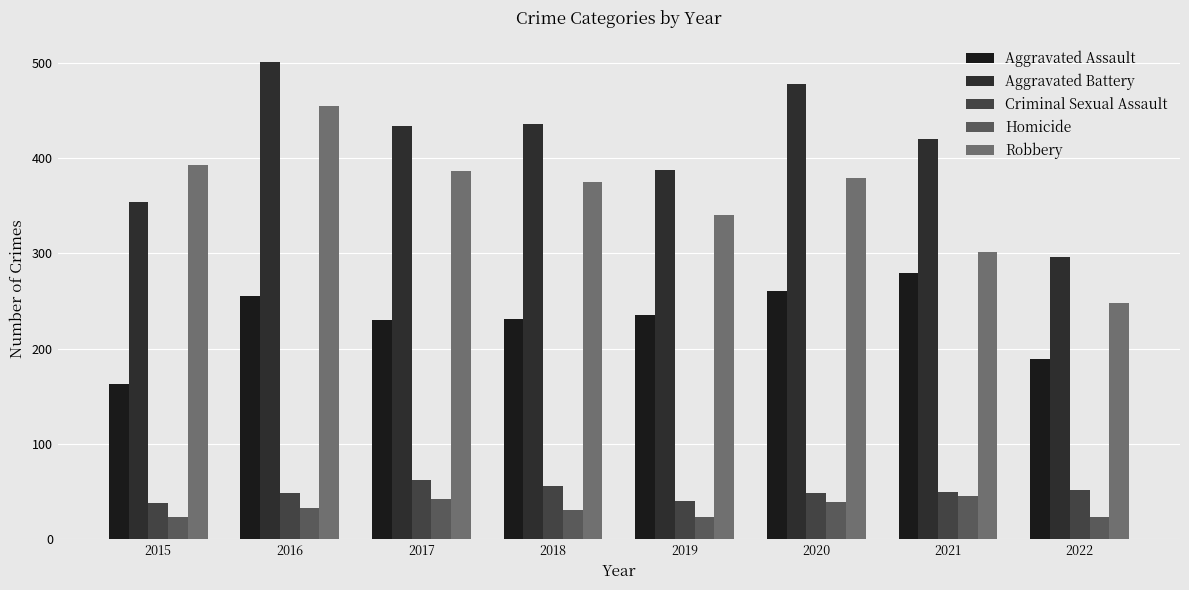

What is the minimum value for Homicide?

23